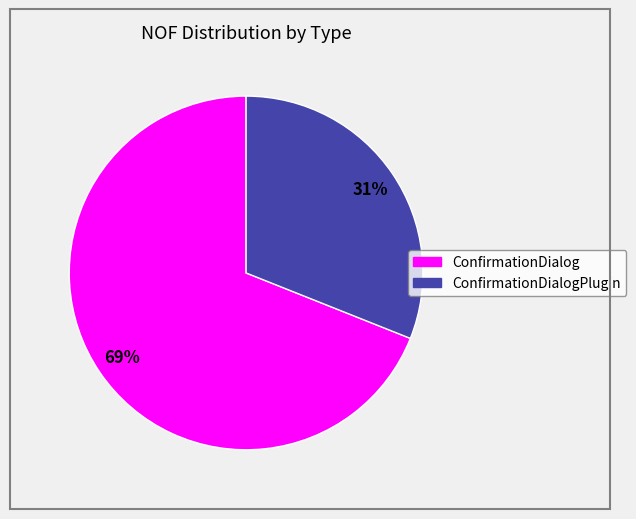

Is there a majority slice in this chart?

Yes